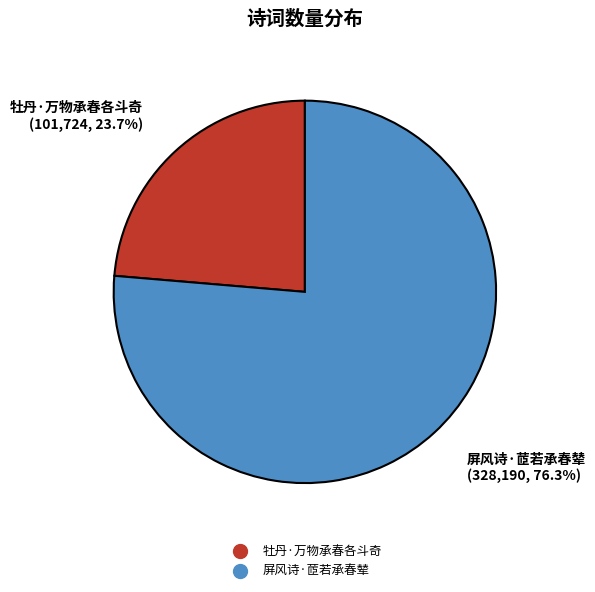

To the nearest percent, what portion does 牡丹·万物承春各斗奇 represent?

24%